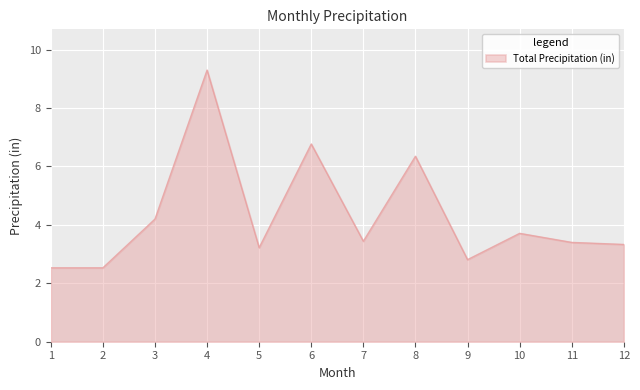

Which has a higher value, 5 or 2?

5